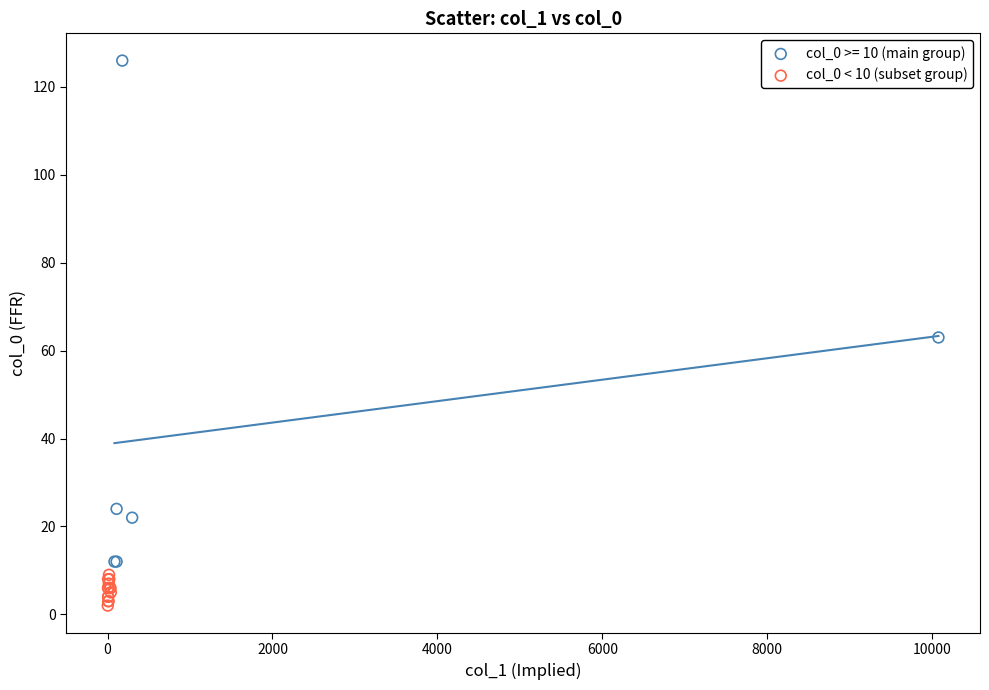

Which series reaches the maximum Y coordinate?

col_0 >= 10 (main group)